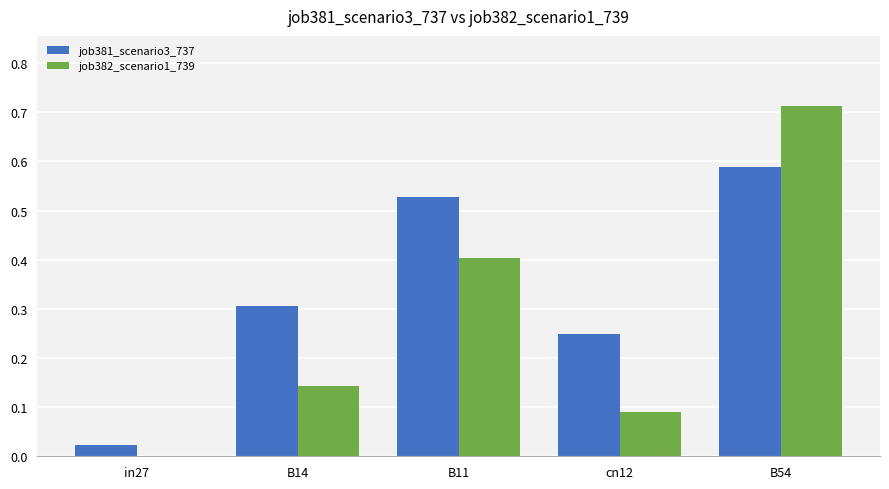

Between B11 and B54, which series saw the biggest shift?

job382_scenario1_739